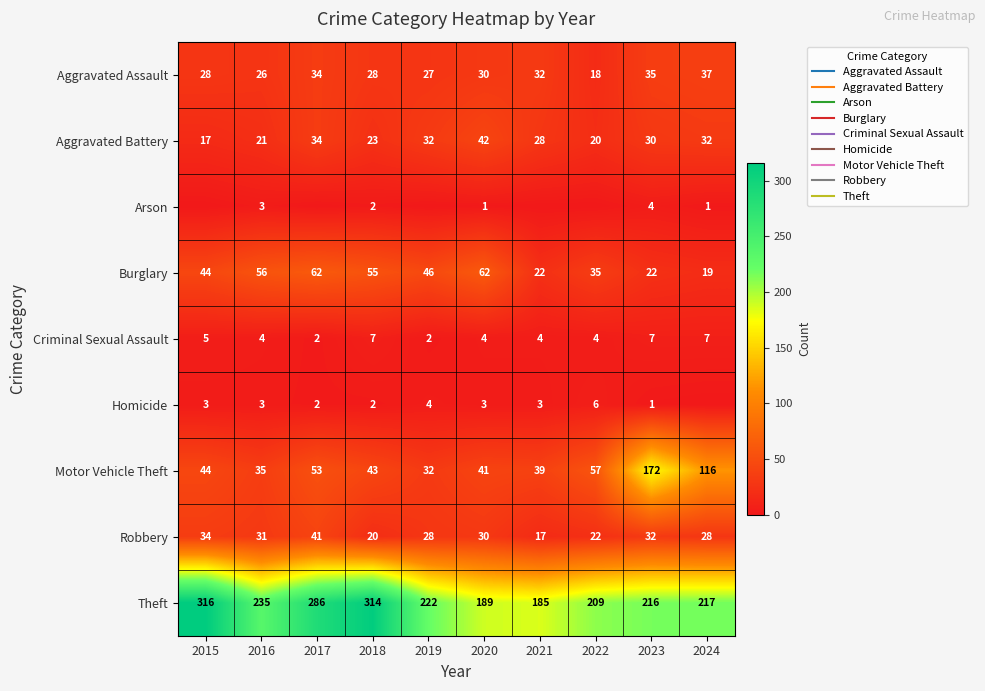

Which label corresponds to the smallest value in the chart?

2015